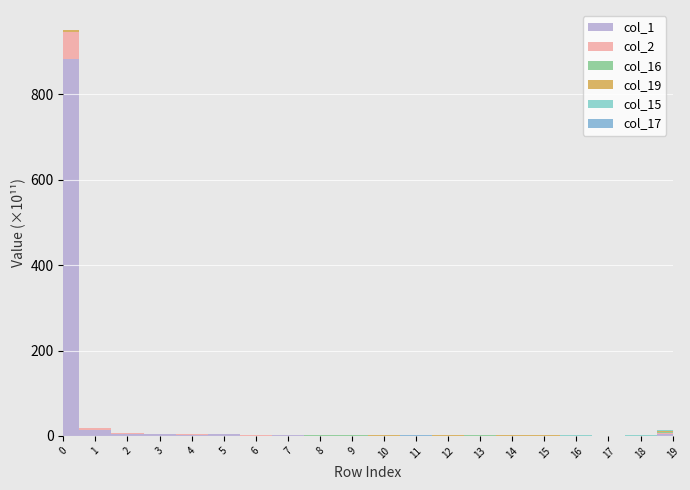

Reading right to left, transcribe all the data shown in this chart.

col_1: row_19=438658721111	row_18=20005977518	row_17=9128340739	row_16=6653702769	row_15=44507011837	row_14=7120863310	row_13=77962227014	row_12=14929826555	row_11=9445750161	row_10=48466138084	row_9=67197333288	row_8=71287326540	row_7=103343456077	row_6=82763479886	row_5=322247709159	row_4=307258782505	row_3=489947312526	row_2=542622189093	row_1=1464433672842	row_0=88398801594455
col_2: row_19=204951828902	row_18=0	row_17=101086928	row_16=242740661	row_15=1969536410	row_14=2599124236	row_13=923707	row_12=6231059467	row_11=250544170	row_10=1712942309	row_9=1588558908	row_8=1174981989	row_7=4044600742	row_6=6356304375	row_5=9579991125	row_4=16864370095	row_3=24697949140	row_2=65877543211	row_1=322781559456	row_0=6239964749963
col_16: row_19=221881391647	row_18=14264148373	row_17=11678967524	row_16=27600503399	row_15=14653101591	row_14=14942658711	row_13=100993822969	row_12=29670094421	row_11=25199186201	row_10=30093973768	row_9=25385527226	row_8=23792570689	row_7=25791149710	row_6=3628316762	row_5=3520804021	row_4=4722960098	row_3=8272745996	row_2=2044118000	row_1=13801156	row_0=44400708
col_19: row_19=371843659507	row_18=50093277871	row_17=28441545422	row_16=39369436189	row_15=61321326345	row_14=72142312156	row_13=27456523492	row_12=64112000661	row_11=24034361523	row_10=64255151121	row_9=41289637137	row_8=43837374879	row_7=39878166196	row_6=37694345216	row_5=31767589298	row_4=41670784184	row_3=24443914681	row_2=11021474837	row_1=36974121519	row_0=396394496437
col_15: row_19=121135166378	row_18=26361189246	row_17=21800415489	row_16=28399532488	row_15=50899806429	row_14=15732839813	row_13=33654227007	row_12=0	row_11=6889763399	row_10=18778456714	row_9=13712984088	row_8=32588546292	row_7=7626893572	row_6=6614000320	row_5=1878766829	row_4=1661381326	row_3=0	row_2=0	row_1=92989065	row_0=5195289452
col_17: row_19=118915483819	row_18=7089236570	row_17=15726289368	row_16=12175260581	row_15=5607833931	row_14=10492772063	row_13=16720755583	row_12=5343822485	row_11=21748511531	row_10=16808212990	row_9=6330433332	row_8=6095254903	row_7=3274626671	row_6=0	row_5=380071684	row_4=1533322056	row_3=4996269175	row_2=0	row_1=0	row_0=5050762781